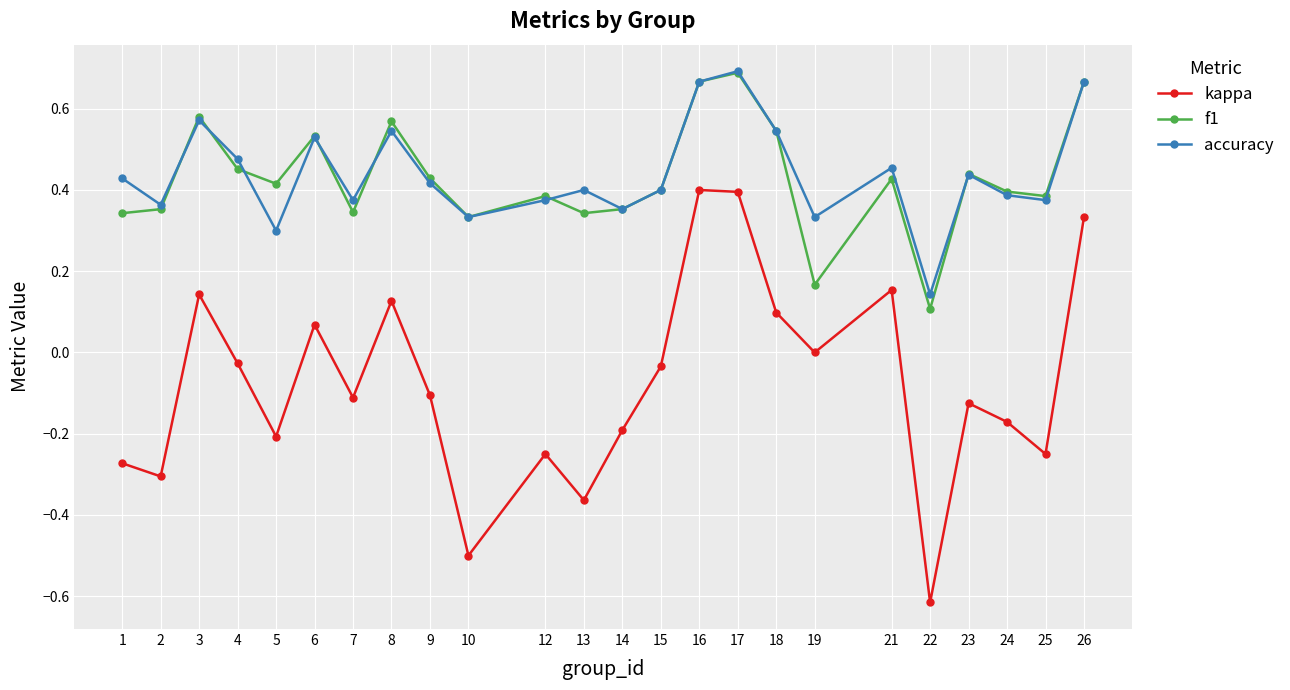

At 1, list the series in order from smallest to largest.

kappa, f1, accuracy